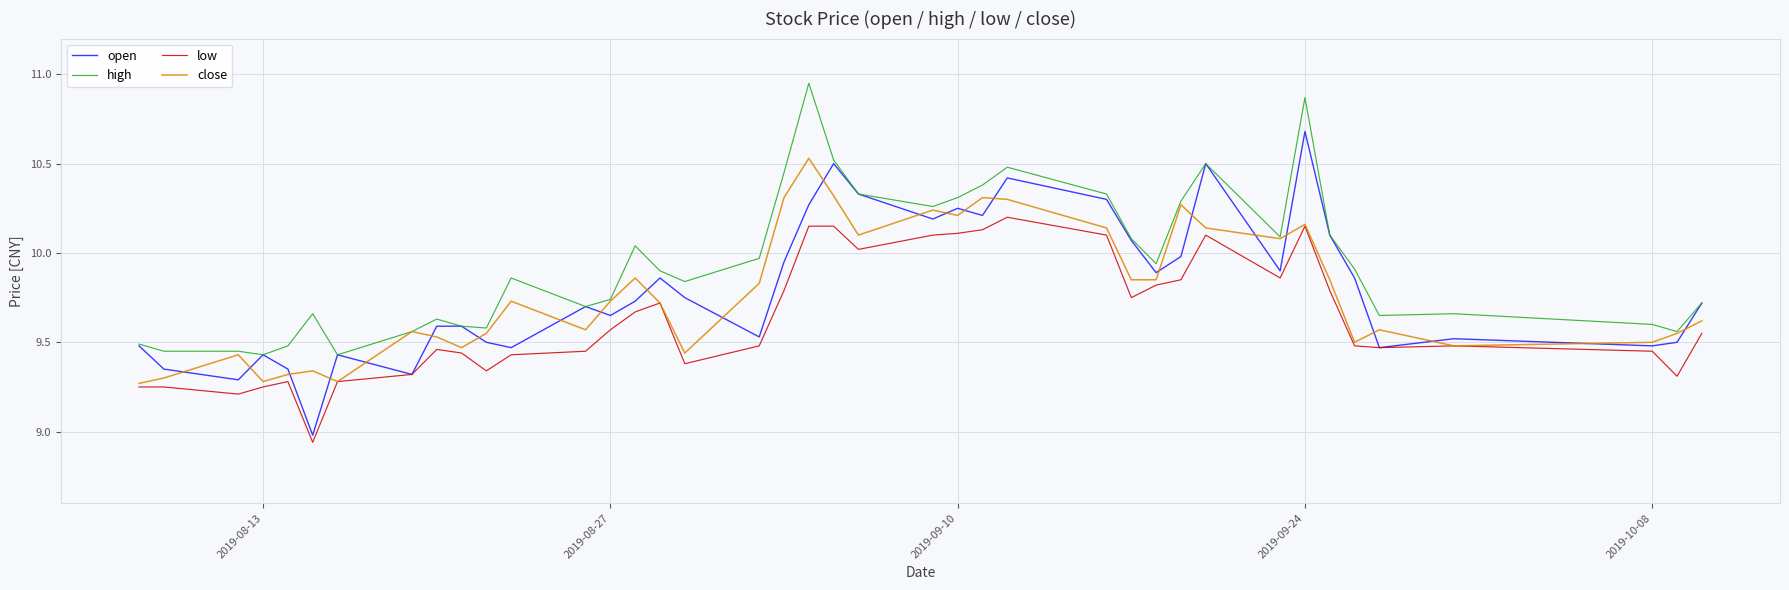

List the series in order of their peak value, highest first.

high, open, close, low